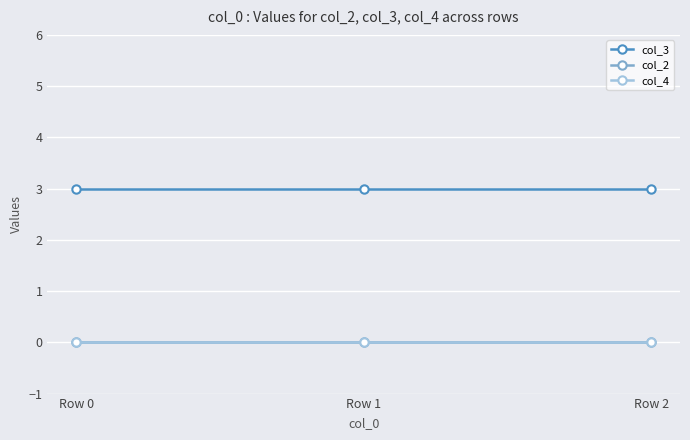

Is this an area chart (filled region under the line)?

No